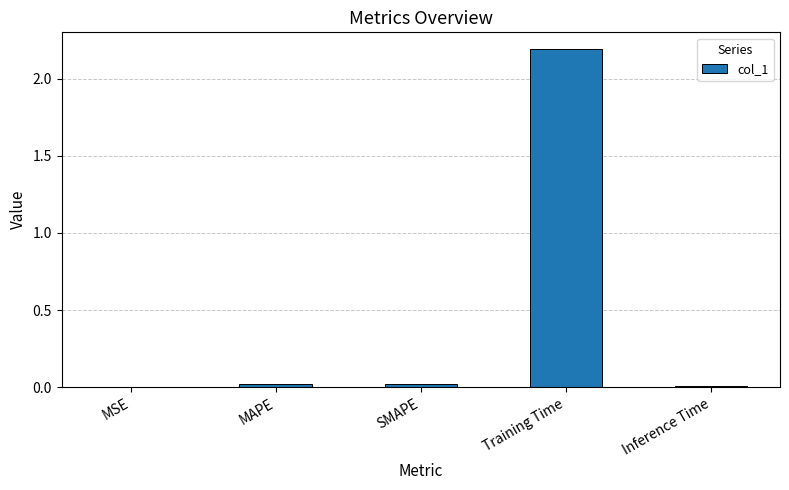

Which category has the highest value across all series?

Training Time